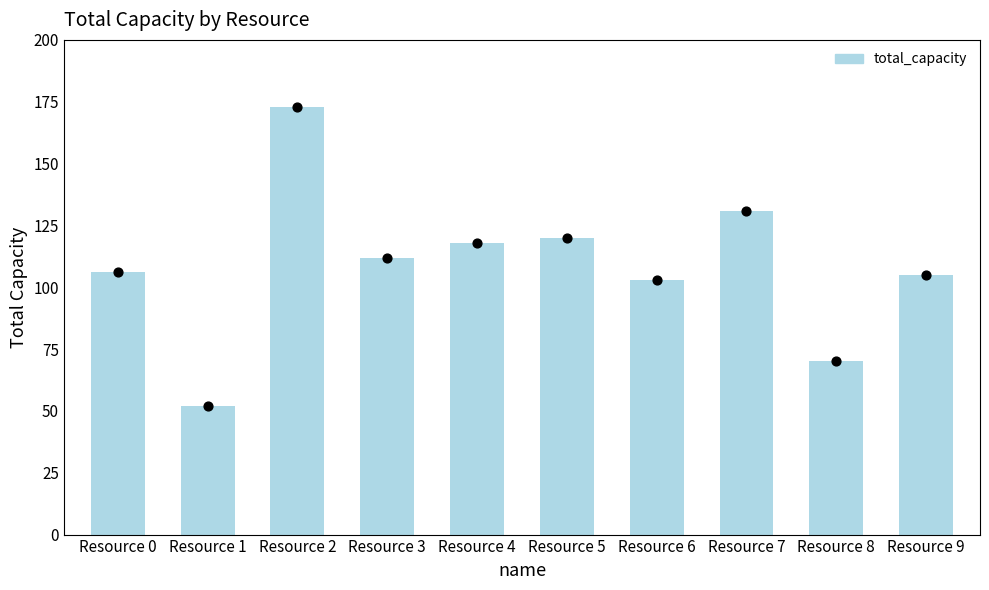

What is the ratio of the value at Resource 7 to the value at Resource 0?

1.2